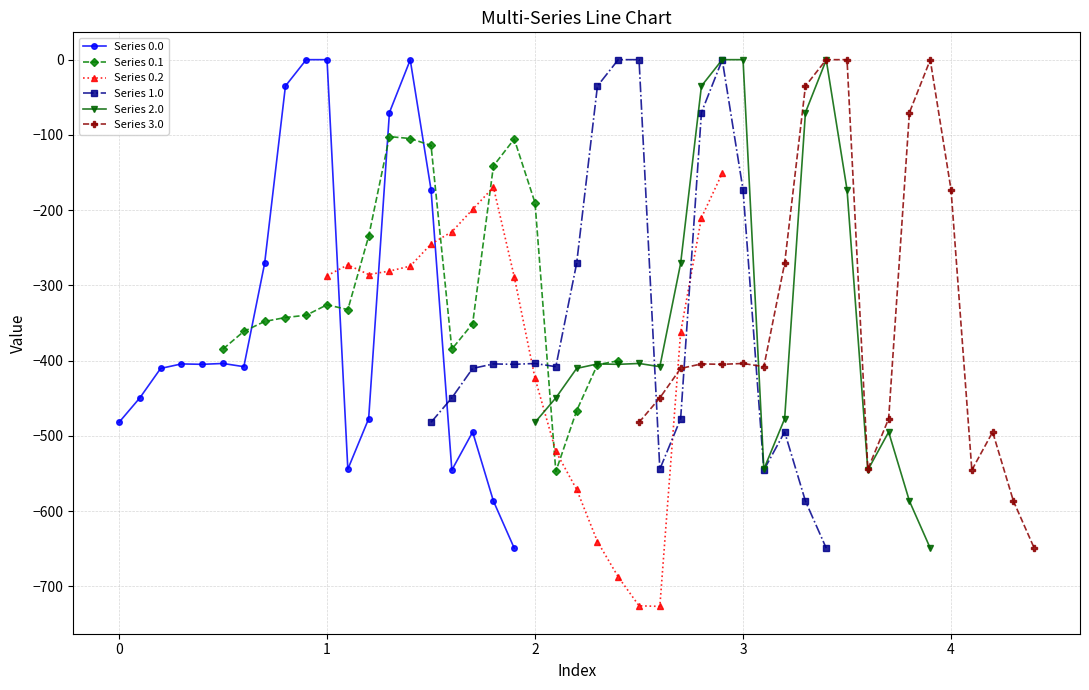

How many lines are shown in the chart?

6